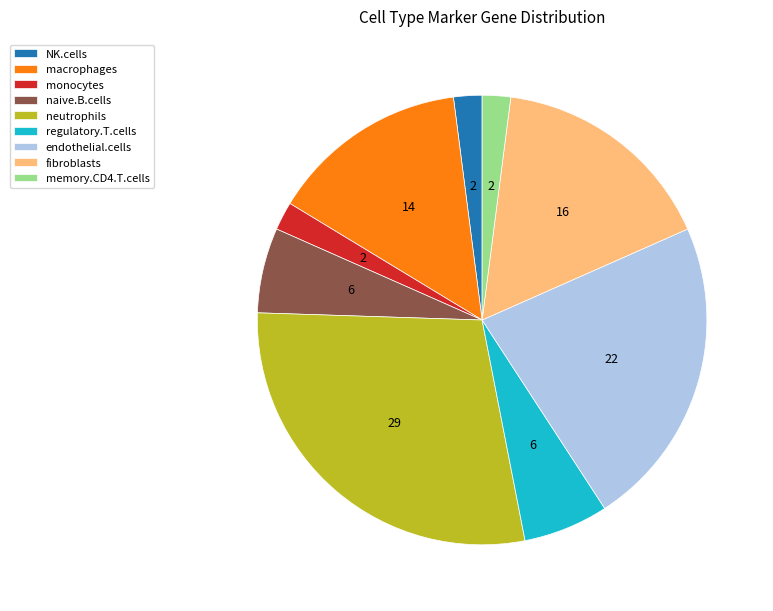

How many segments does this pie chart have?

9